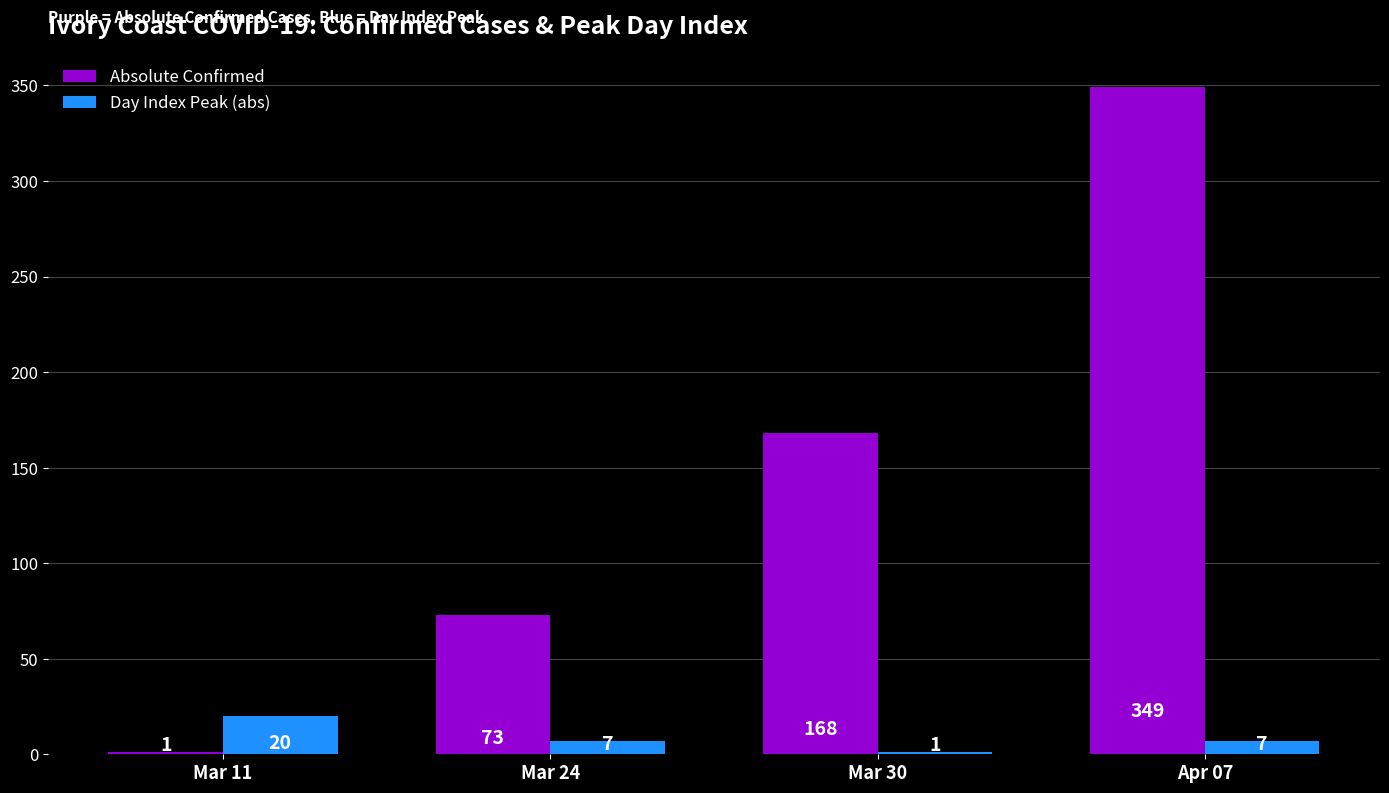

What is the sum of the Day Index Peak (abs) values at Apr 07 and Mar 30?

8